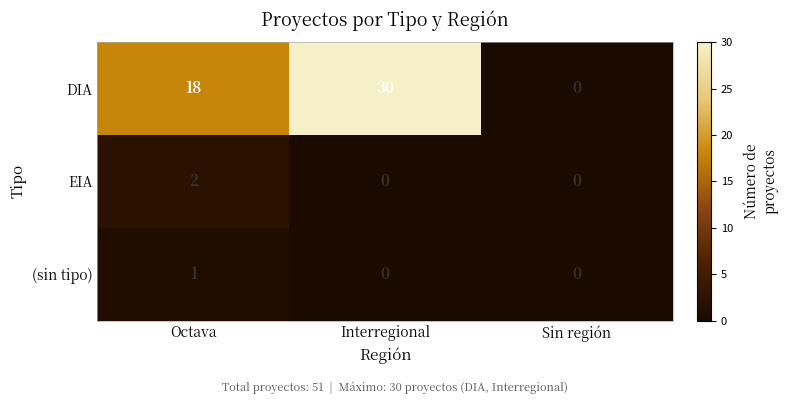

List the labels in order of DIA value, smallest first.

Sin región, Octava, Interregional